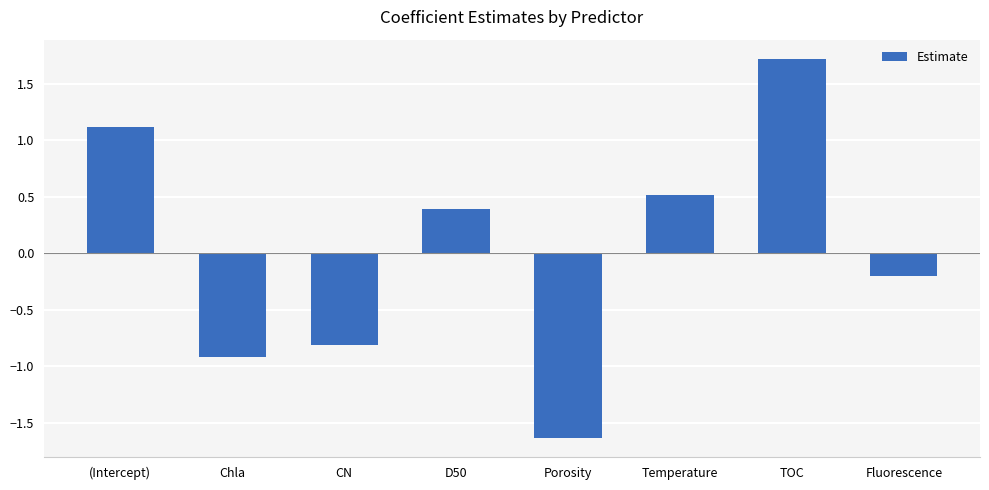

Rank the categories by value from highest to lowest.

TOC, (Intercept), Temperature, D50, Fluorescence, CN, Chla, Porosity